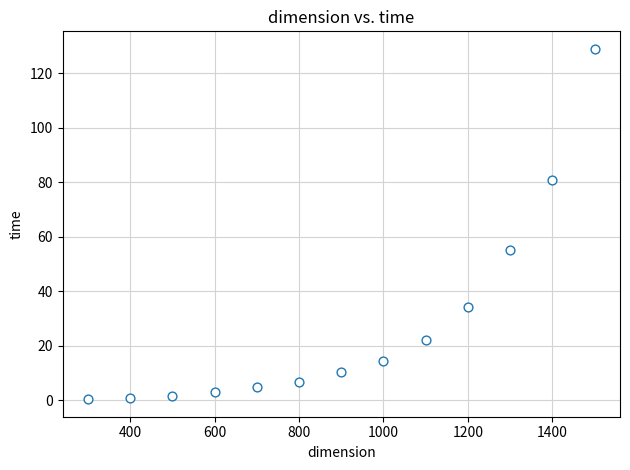

What is the range of Y values (max minus min)?

128.6